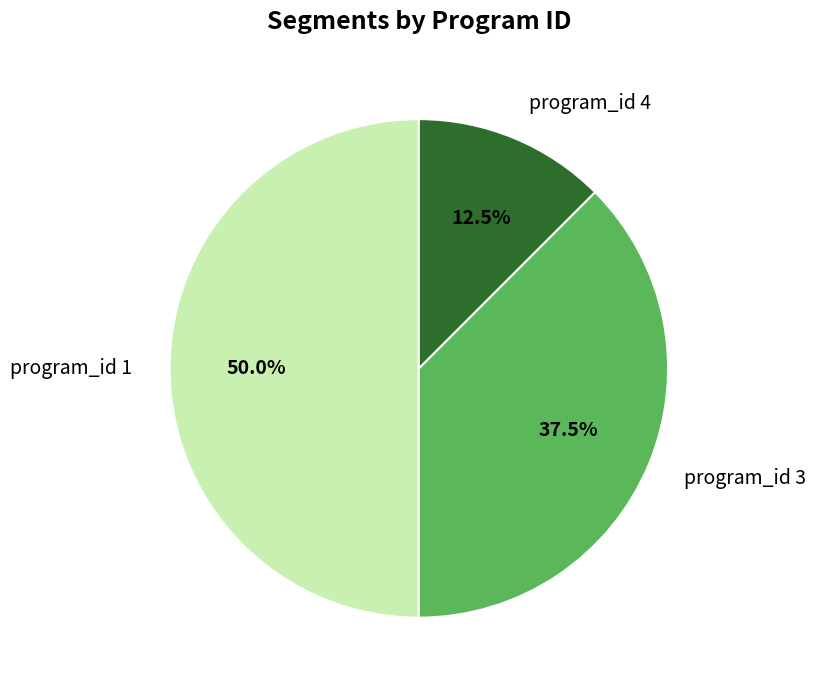

Count the number of slices in the pie.

3